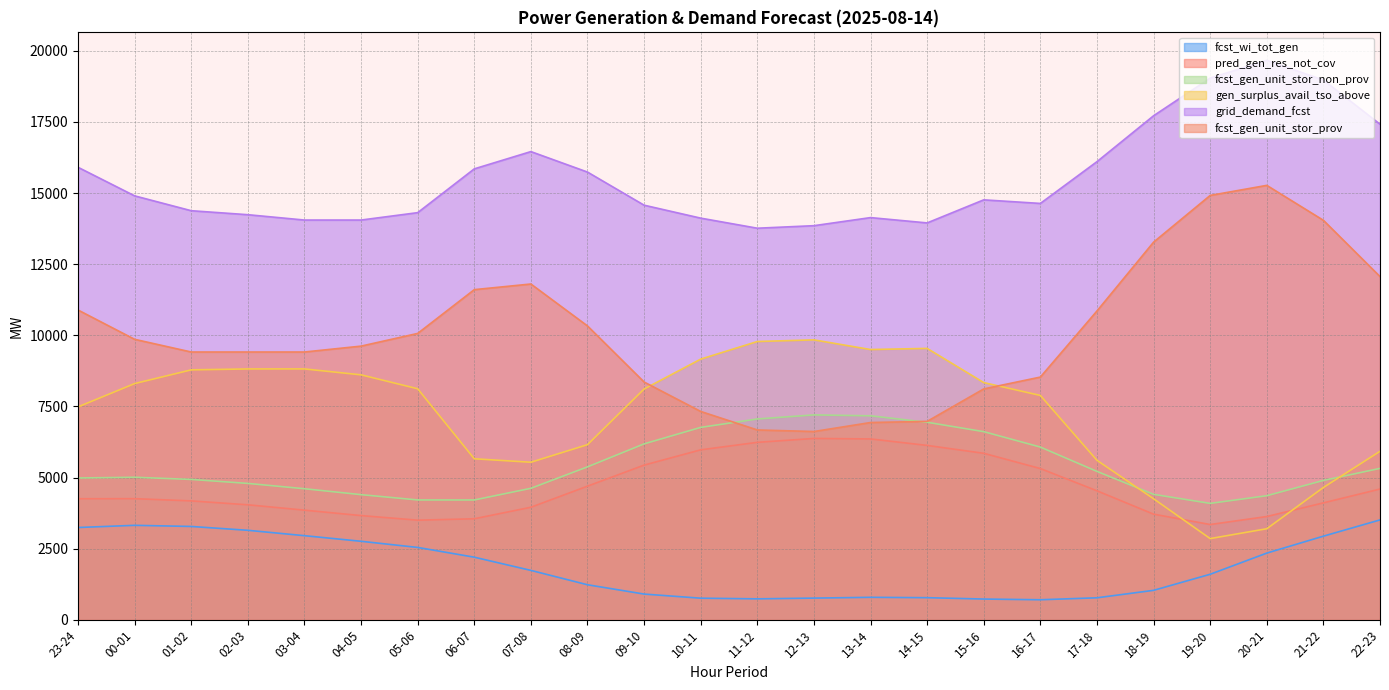

At how many categories does at least one series exceed 6673?

24